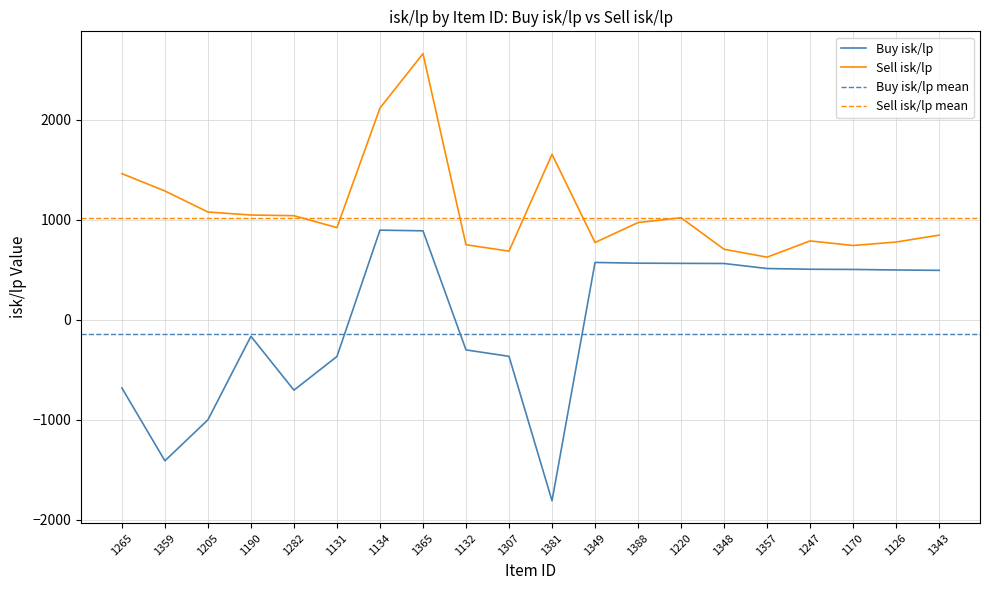

At which label is Buy isk/lp closest to -455?

1131